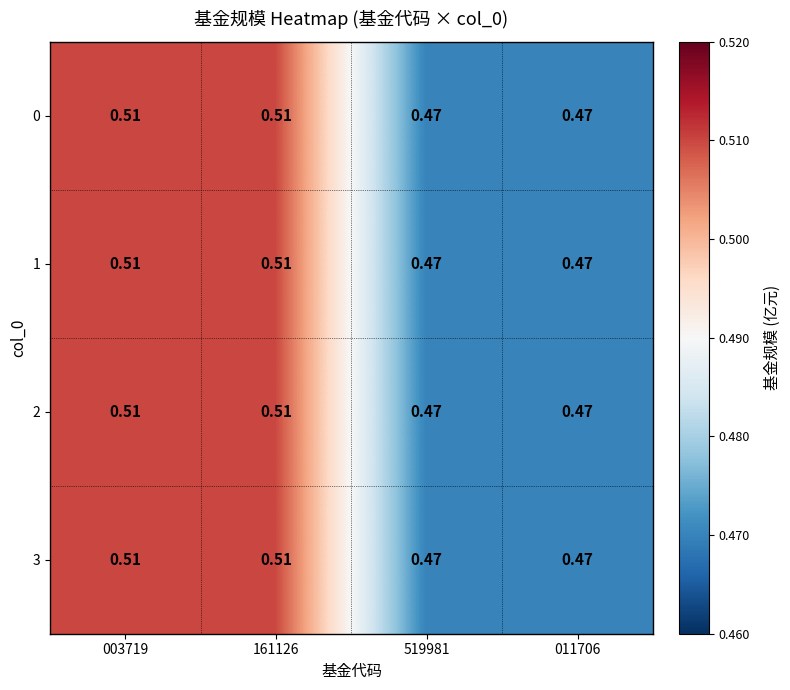

Is the value of 2 at 011706 greater than the value of 0 at 161126?

No